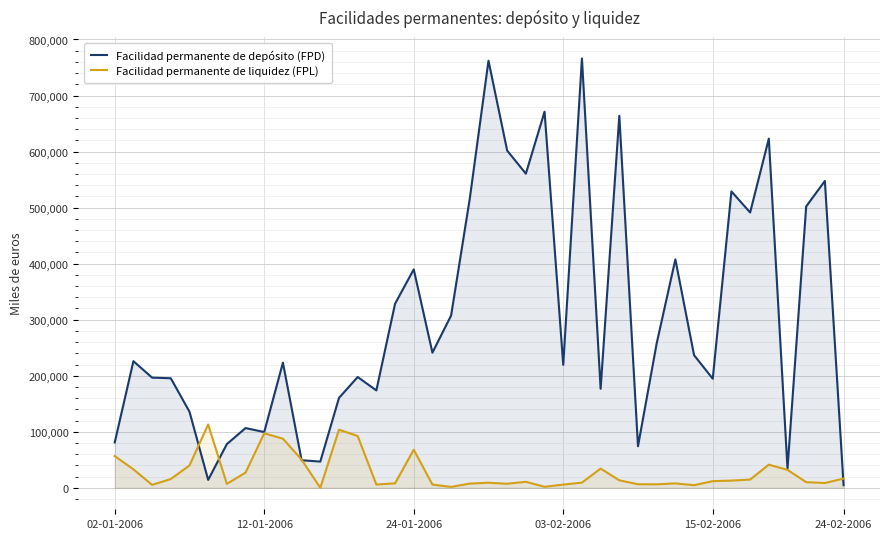

What is the lowest value of the Facilidad permanente de depósito (FPD) series?

4700